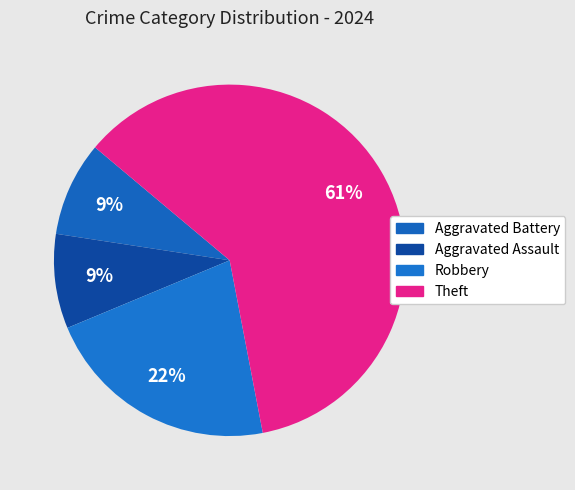

How much of the chart is everything except Robbery?

78.3%